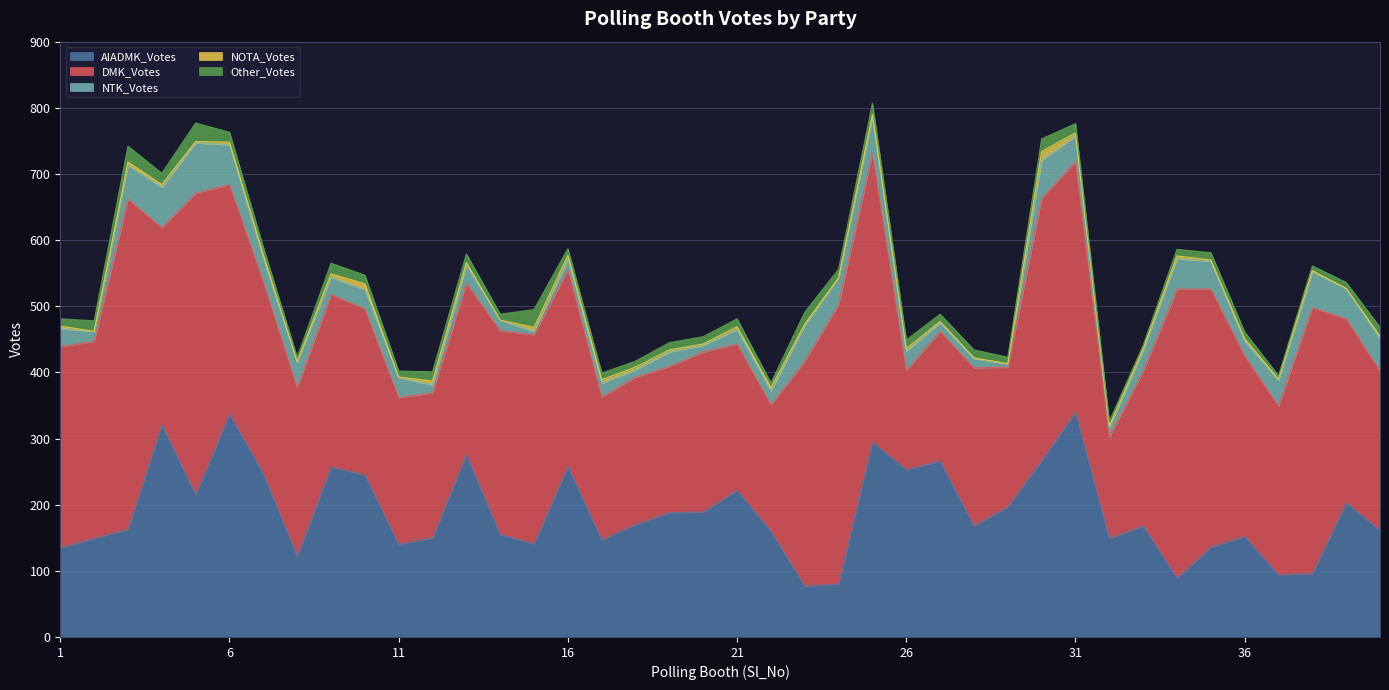

True or false: NOTA_Votes and NTK_Votes cross at least once.

True